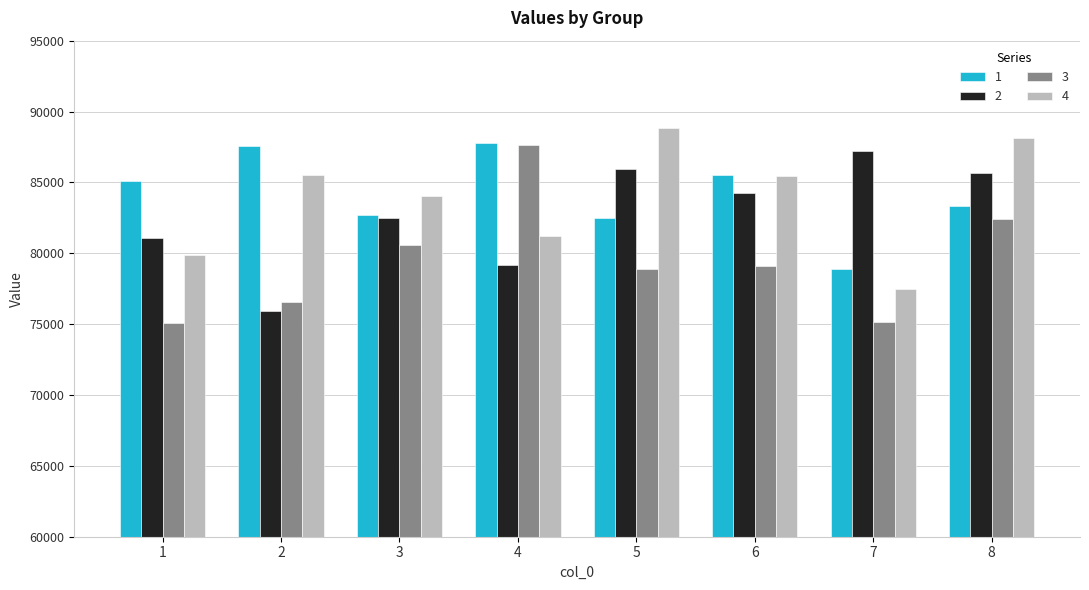

At how many categories does at least one series exceed 78632?

8